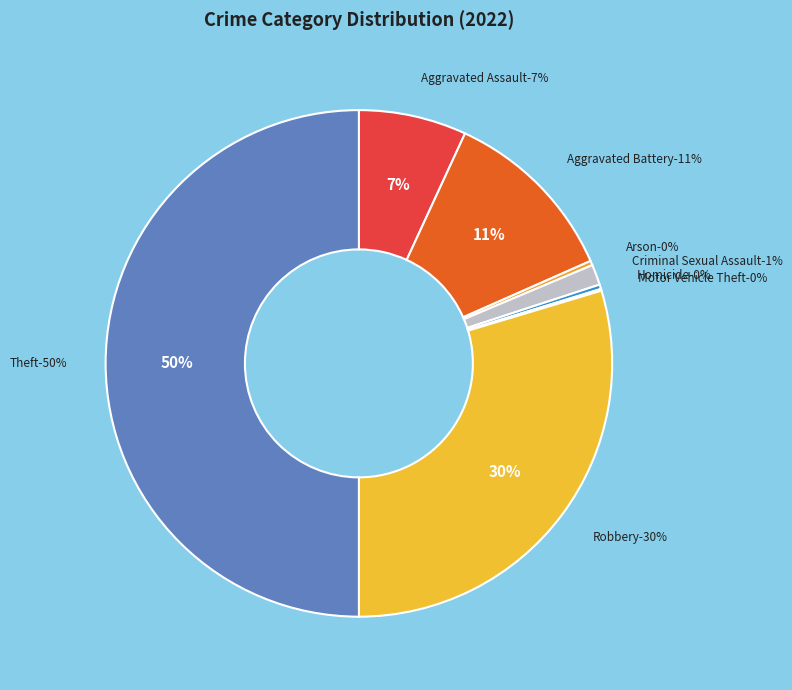

Which slice is the largest?

Theft